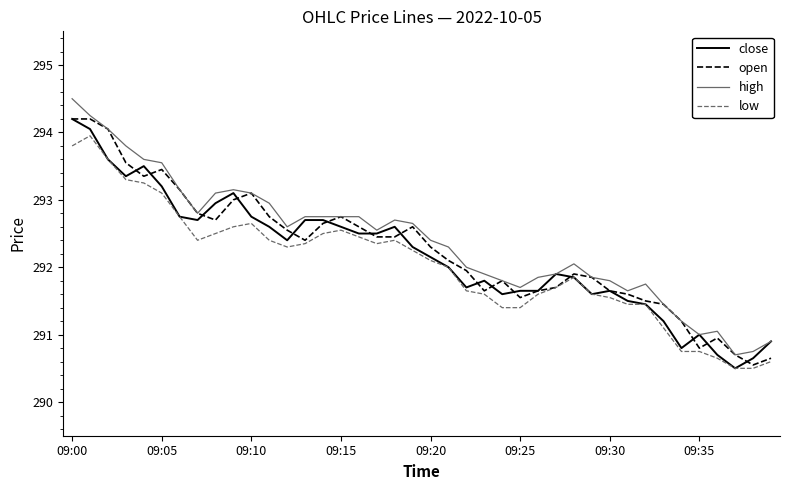

True or false: low and high cross at least once.

False